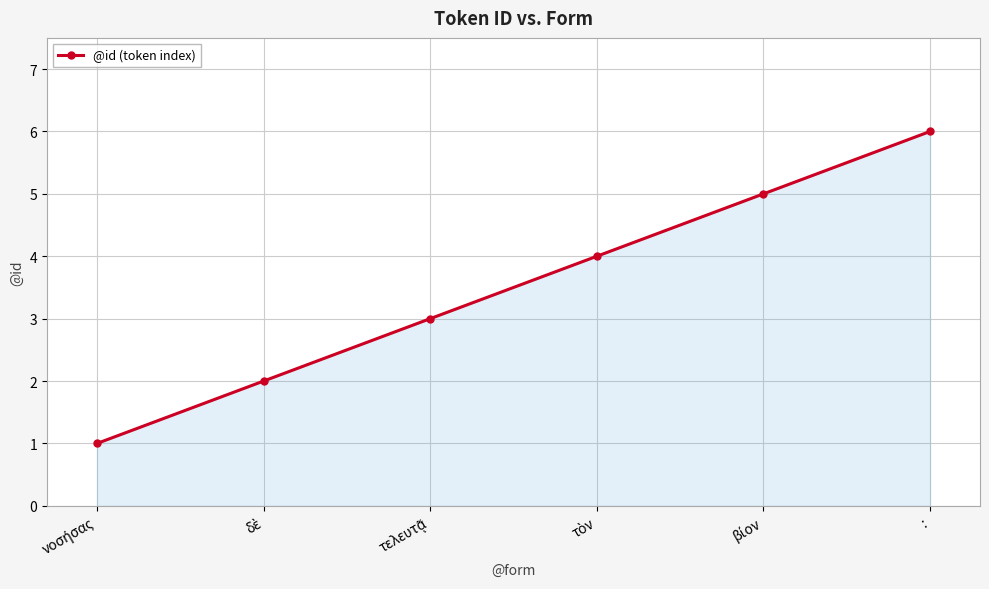

What is the label of the 1st point from the right?

: